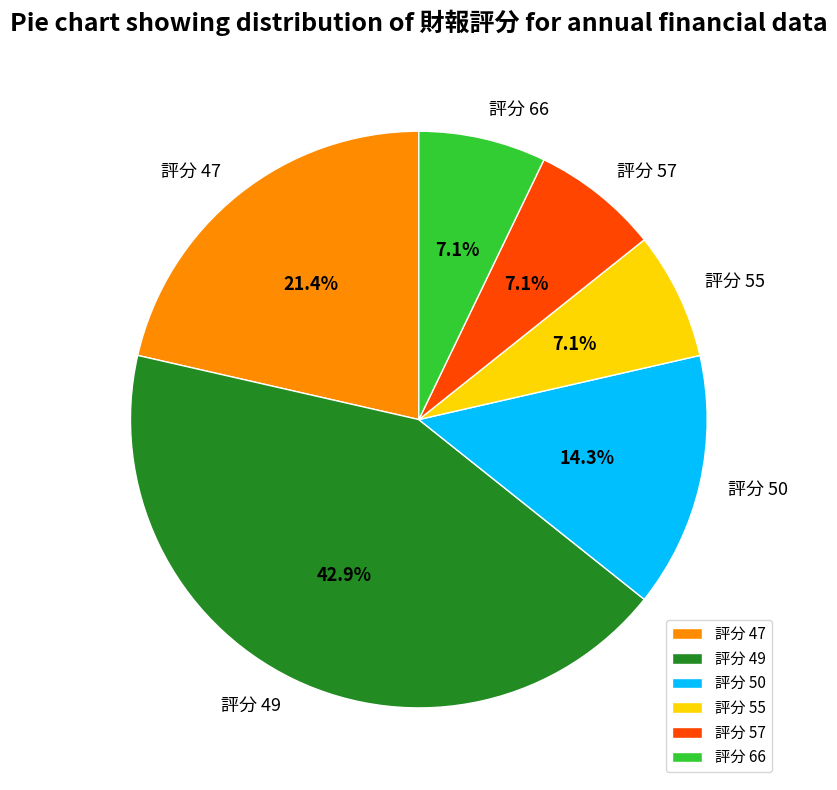

Which category has the biggest portion of the pie?

評分 49